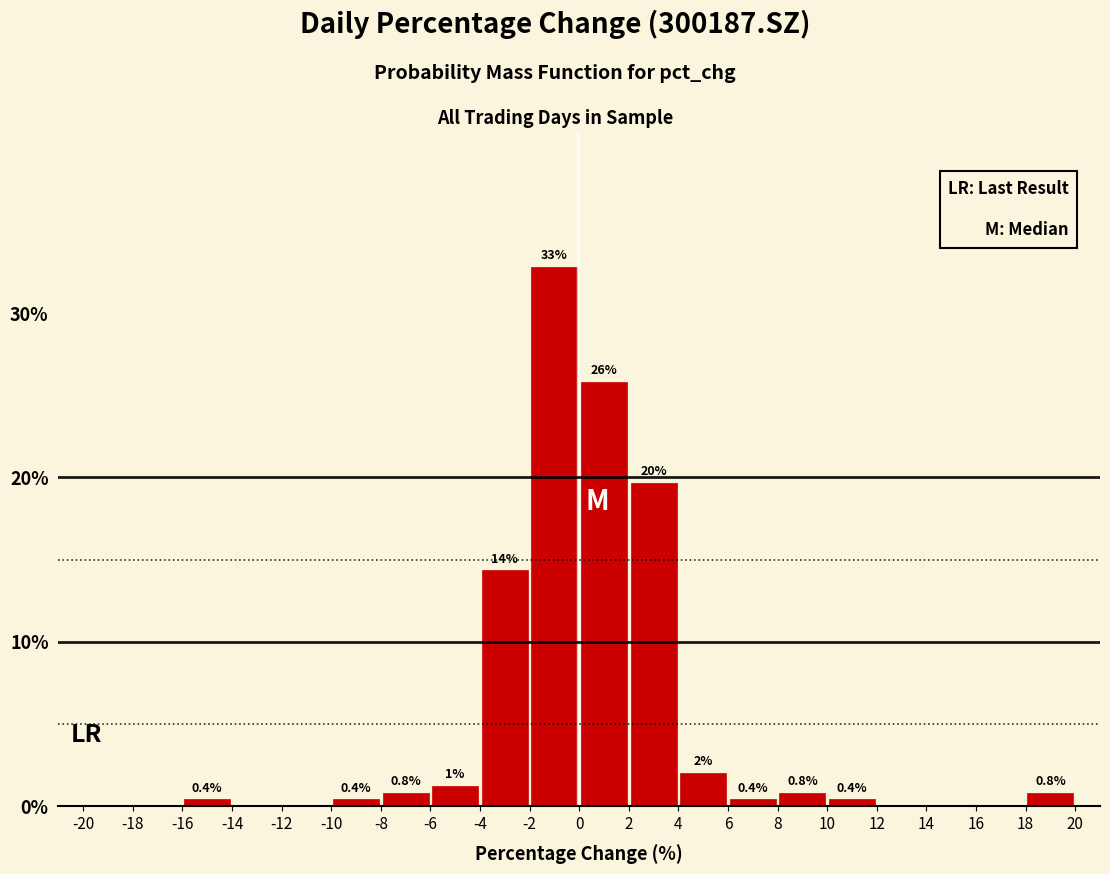

Over which range of the x-axis is the bar tallest?

-2 to 0